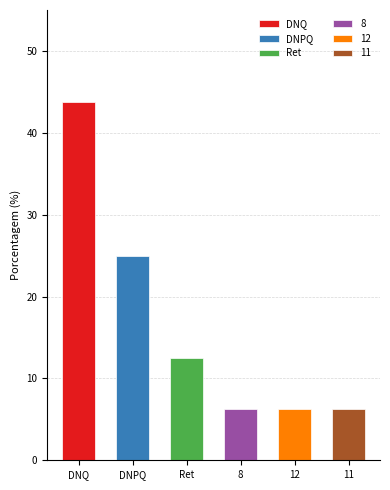

Is it true that the value at 12 is 6.2?

True